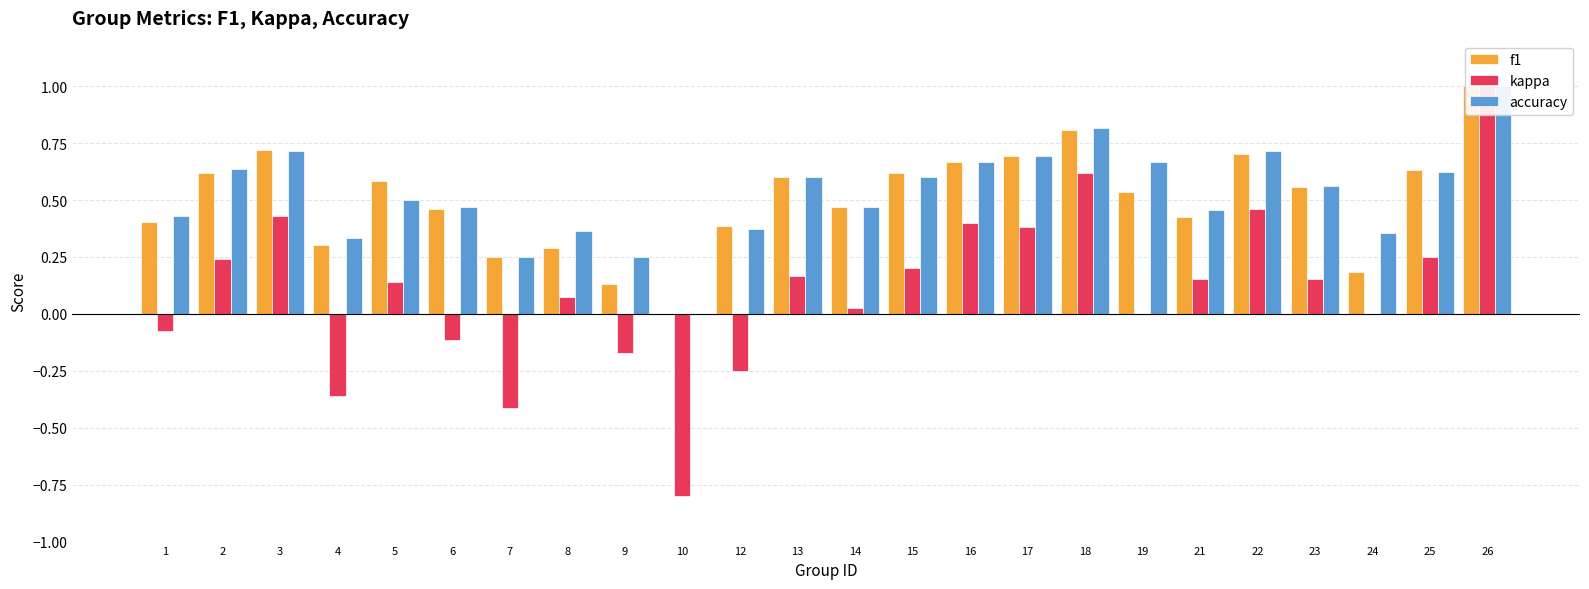

Are the bars grouped side by side (vs. stacked)?

Yes